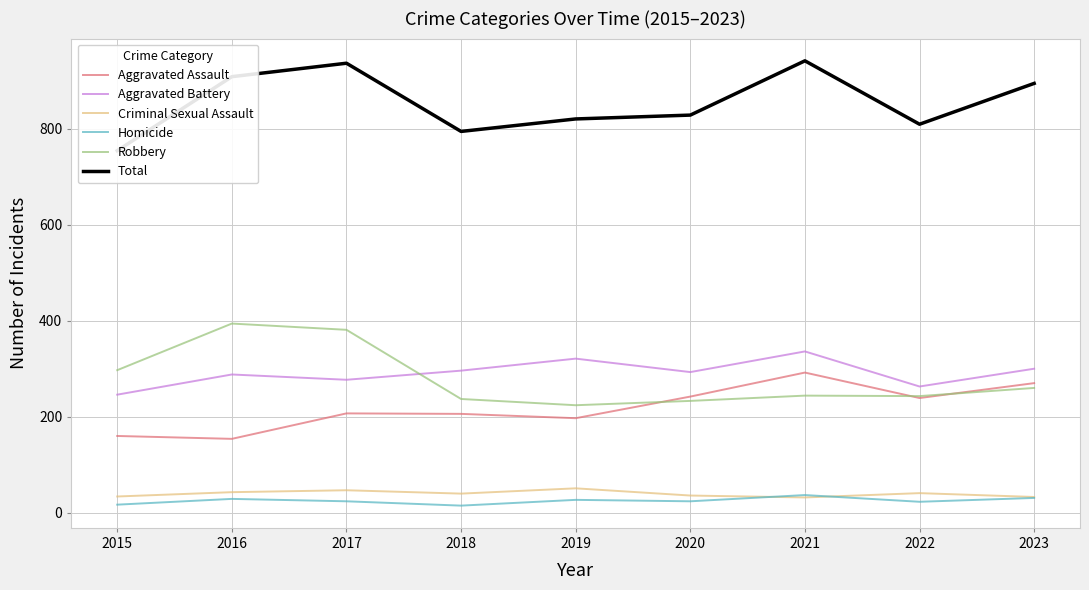

How many data points in Aggravated Assault are less than 207?

4